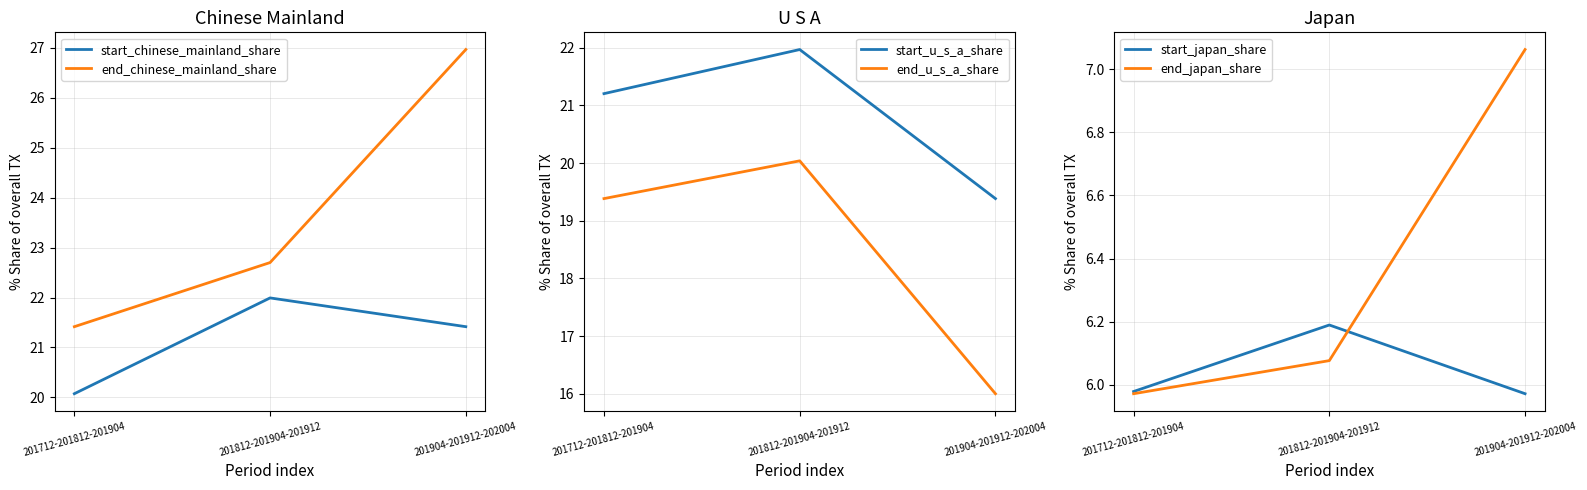

Which has a higher value, 201712-201812-201904 or 201812-201904-201912?

201812-201904-201912